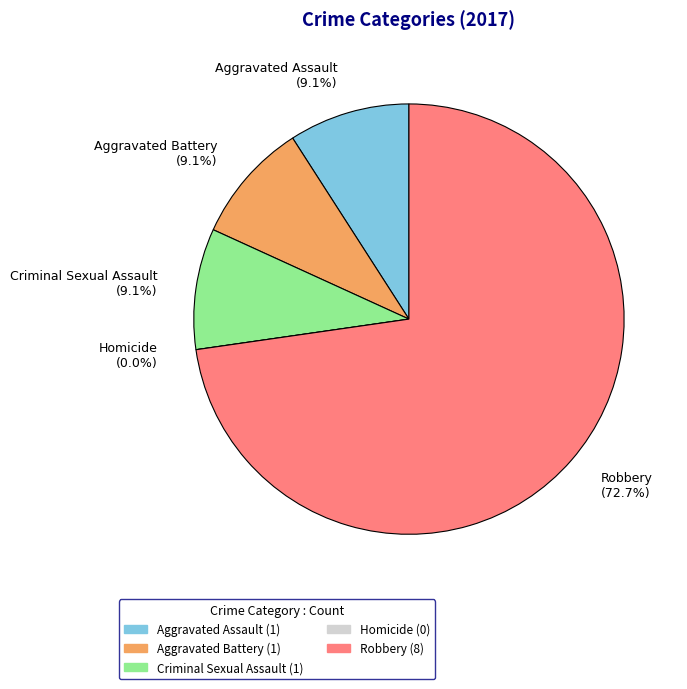

What is the ratio of the value at Aggravated Assault to the value at Robbery?

0.1